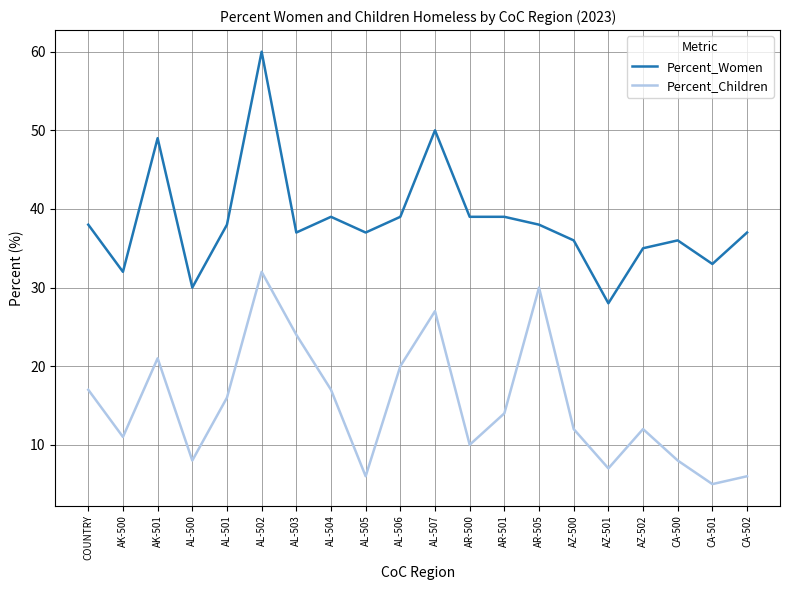

True or false: Percent_Children has a value of 16 at AL-501.

True